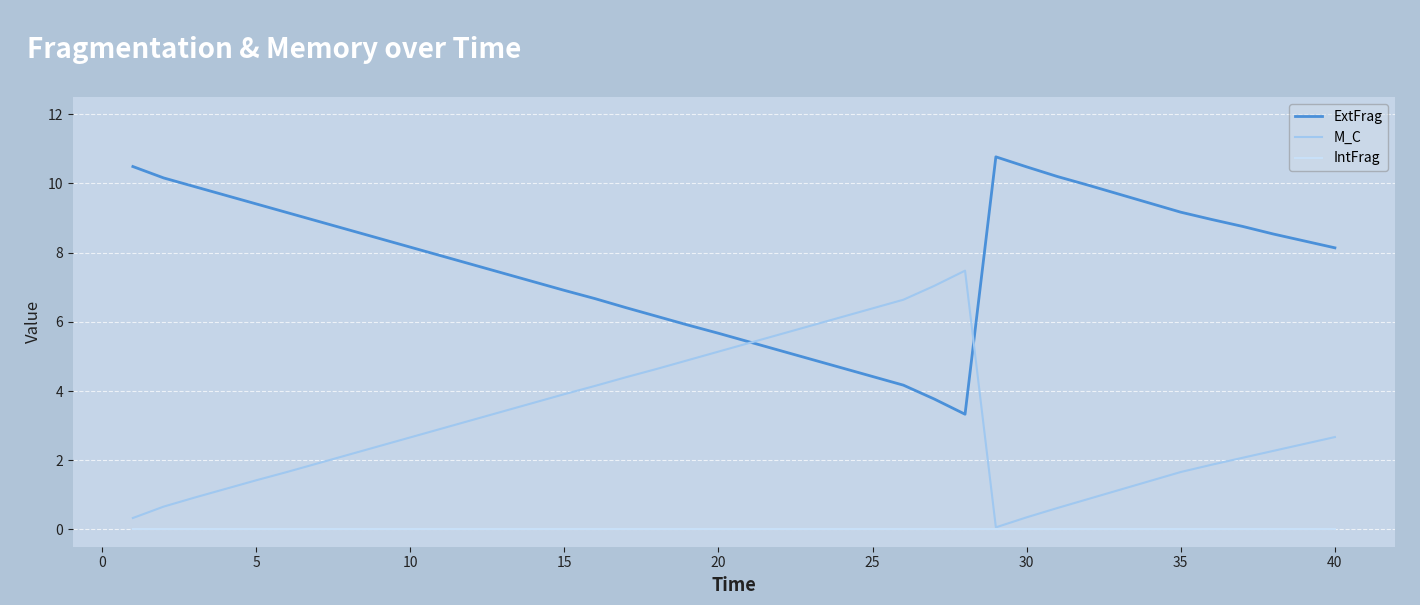

Rank the series by their average value, from highest to lowest.

ExtFrag, M_C, IntFrag